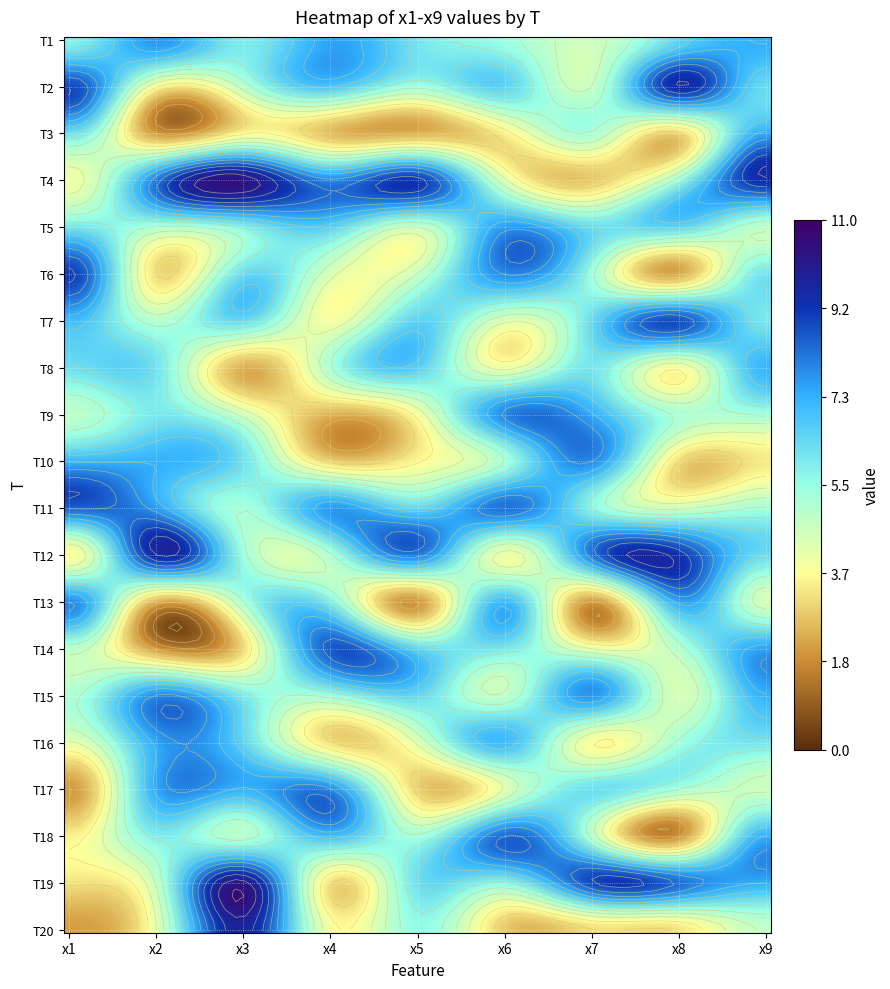

What is the maximum value for 7?

8.7